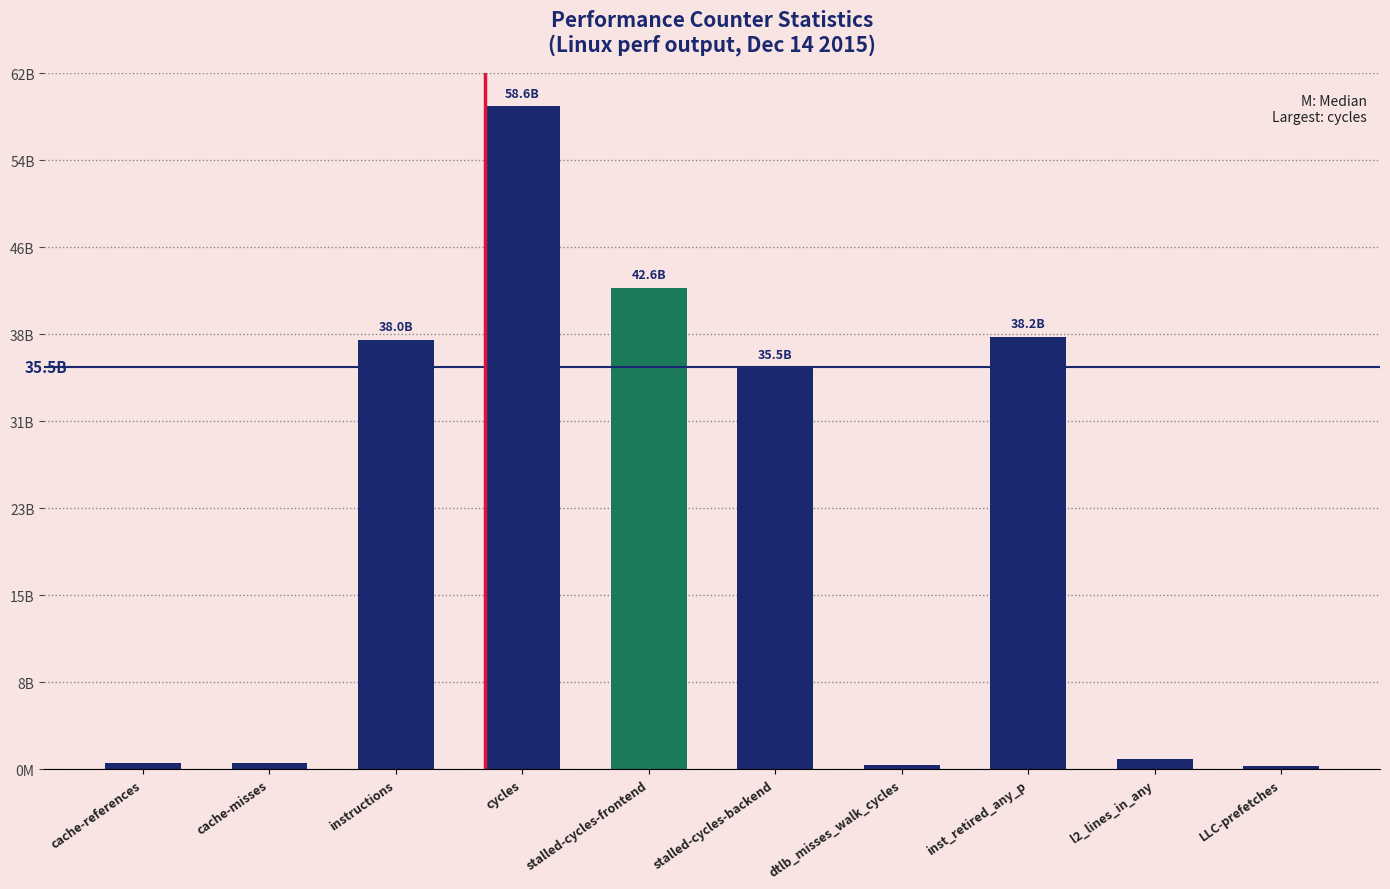

Are the bars horizontal?

No